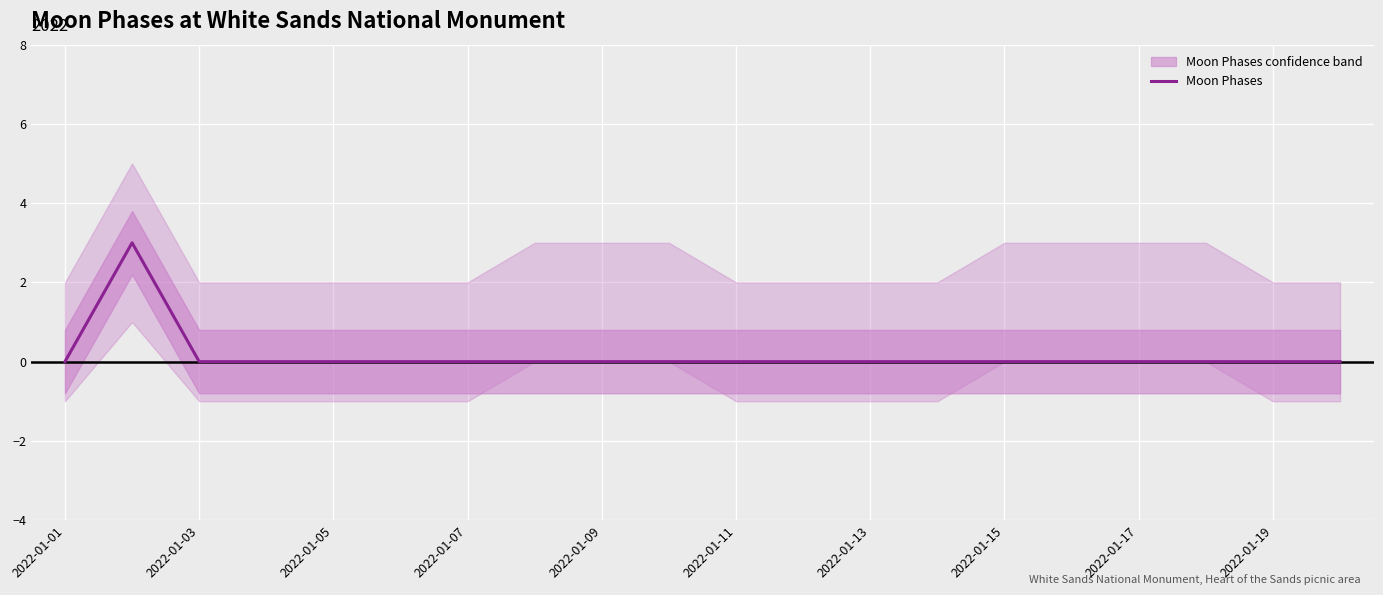

True or false: Moon Phases has a value of 0 at 2022-01-09.

True